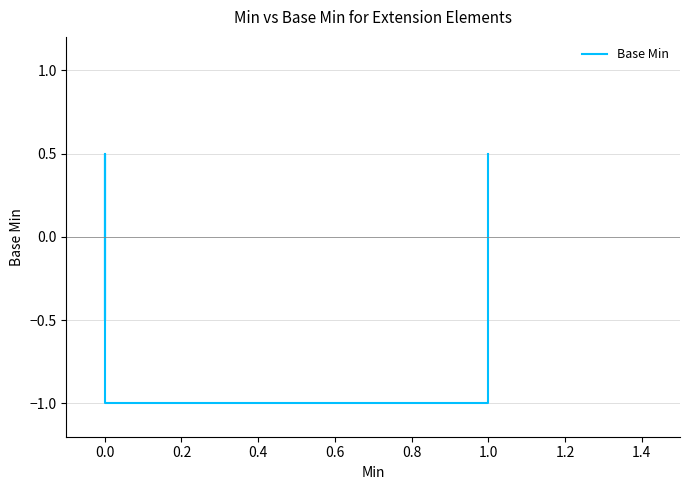

Is this an area chart (filled region under the line)?

No